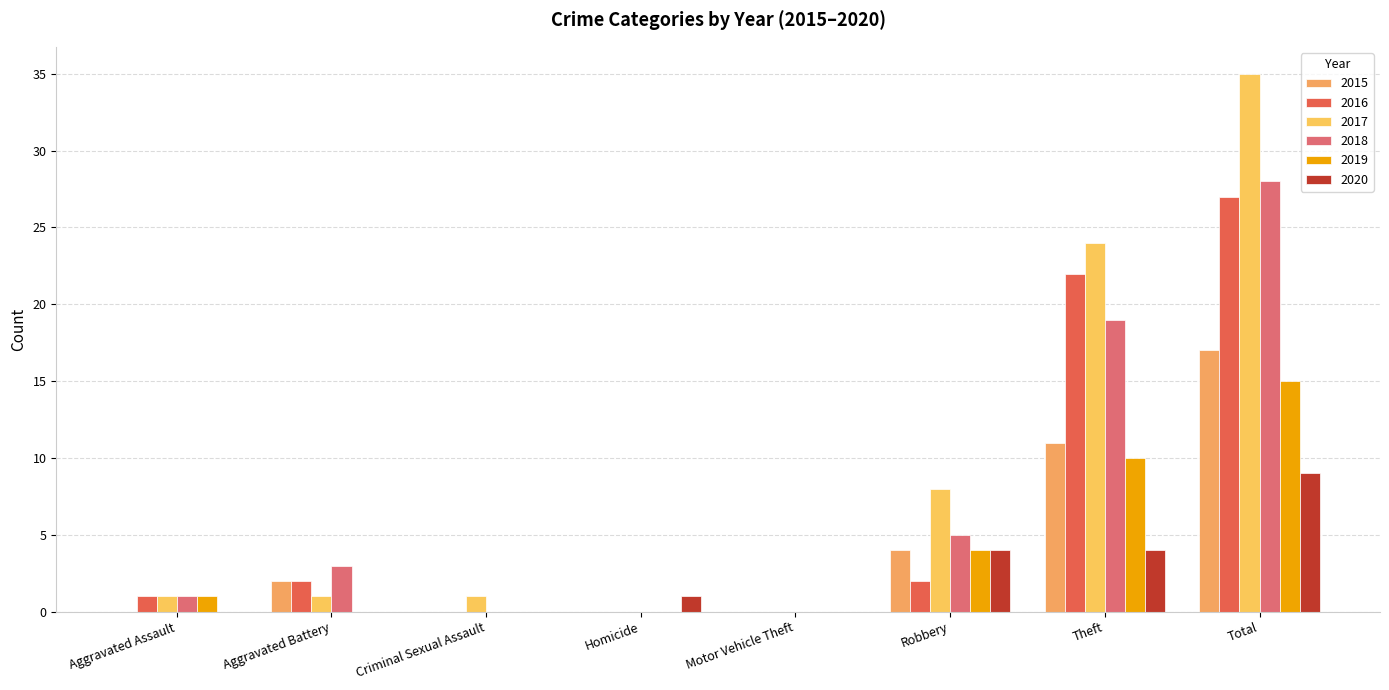

Are the bars horizontal?

No